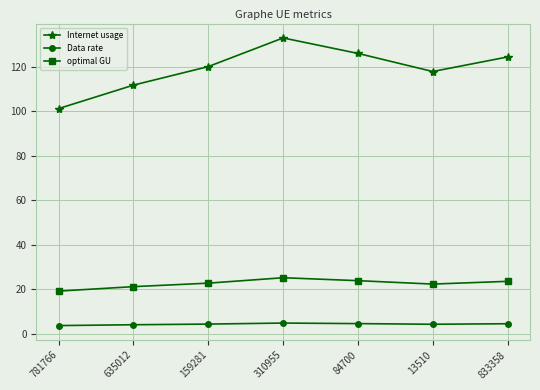

Which series has the largest total across all categories?

Internet usage